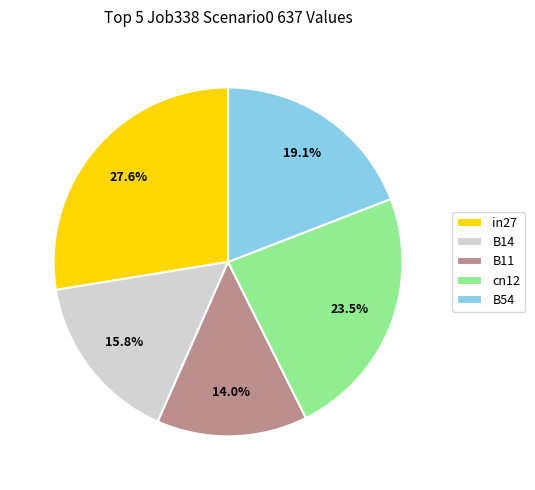

To the nearest percent, what is the difference between the largest and smallest slice percentages?

14%